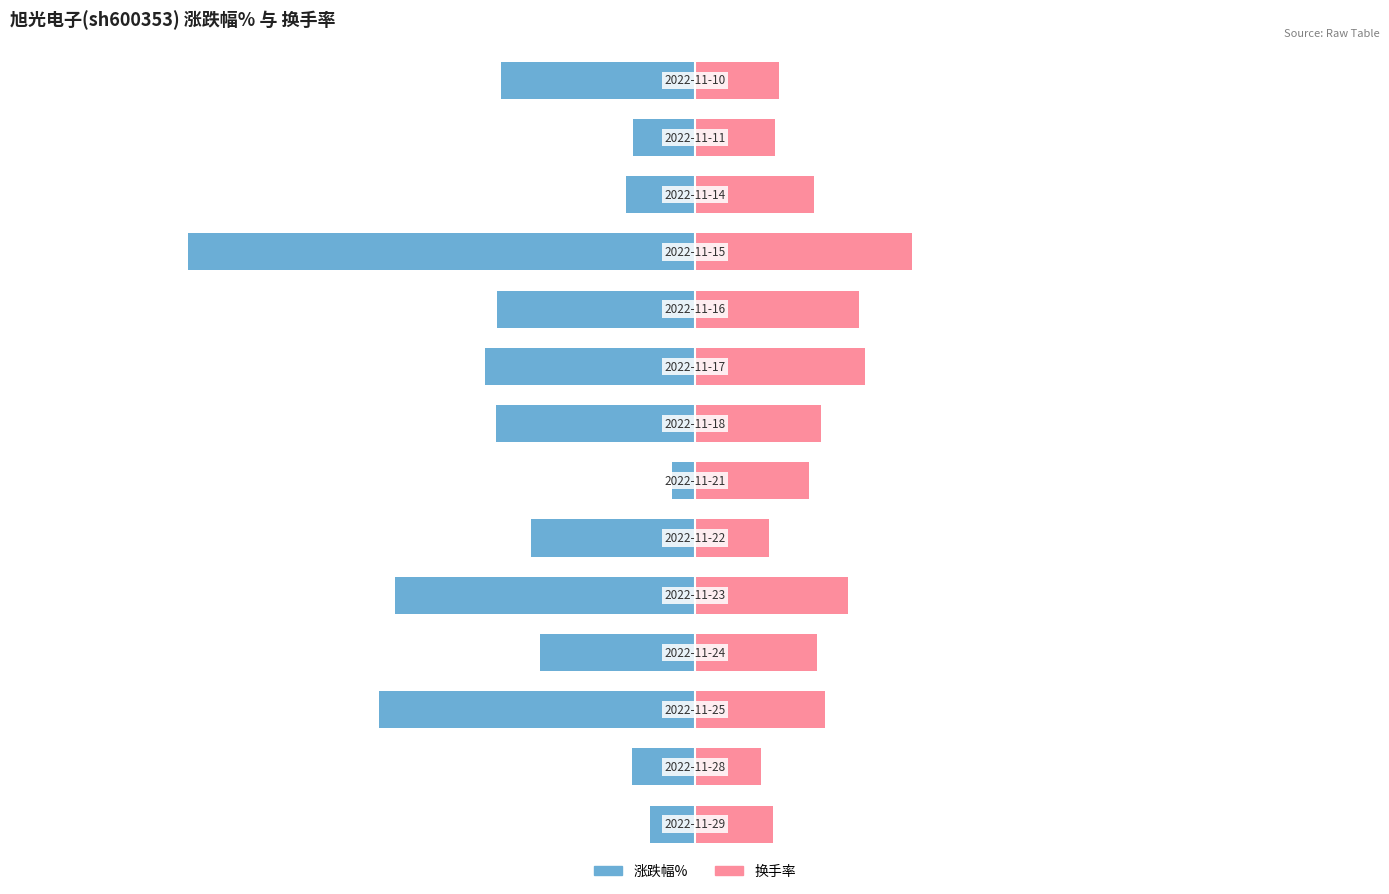

Are the bars horizontal?

Yes